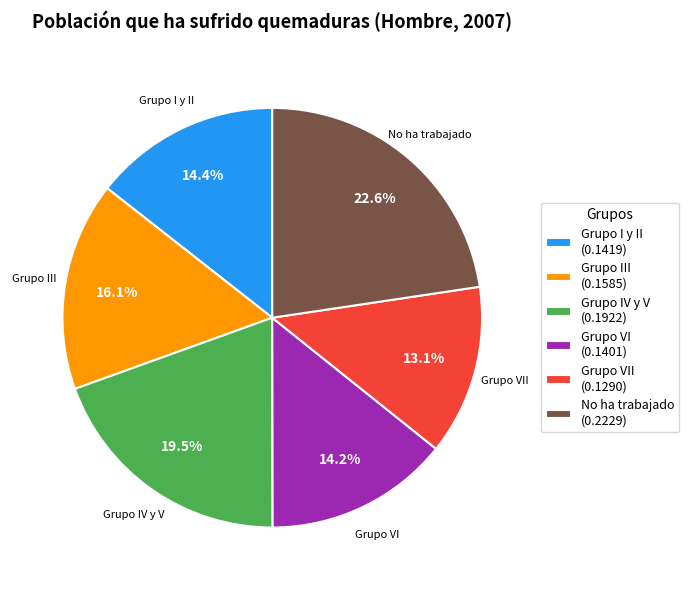

What is the total percentage of No ha trabajado (0.2229) and Grupo III (0.1585)?

38.7%